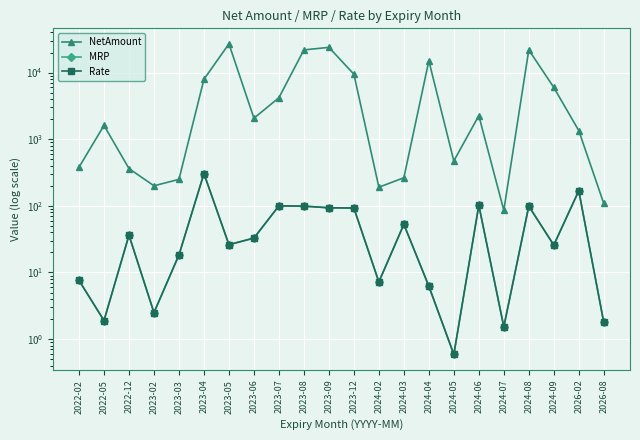

At which label is NetAmount closest to 13526?

2024-04